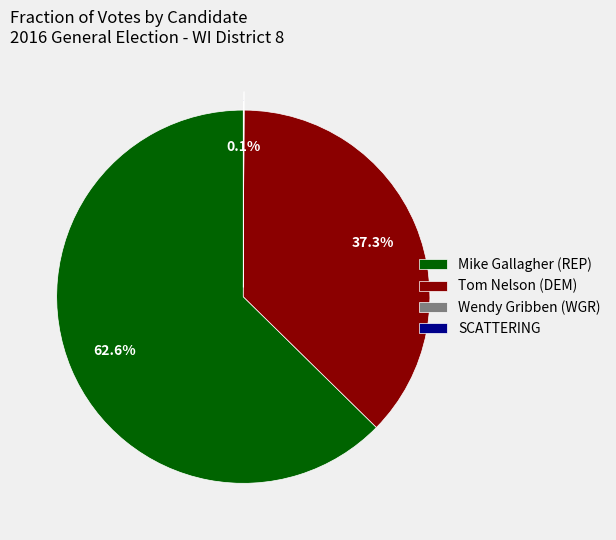

Is Tom Nelson (DEM) the majority of the pie?

No